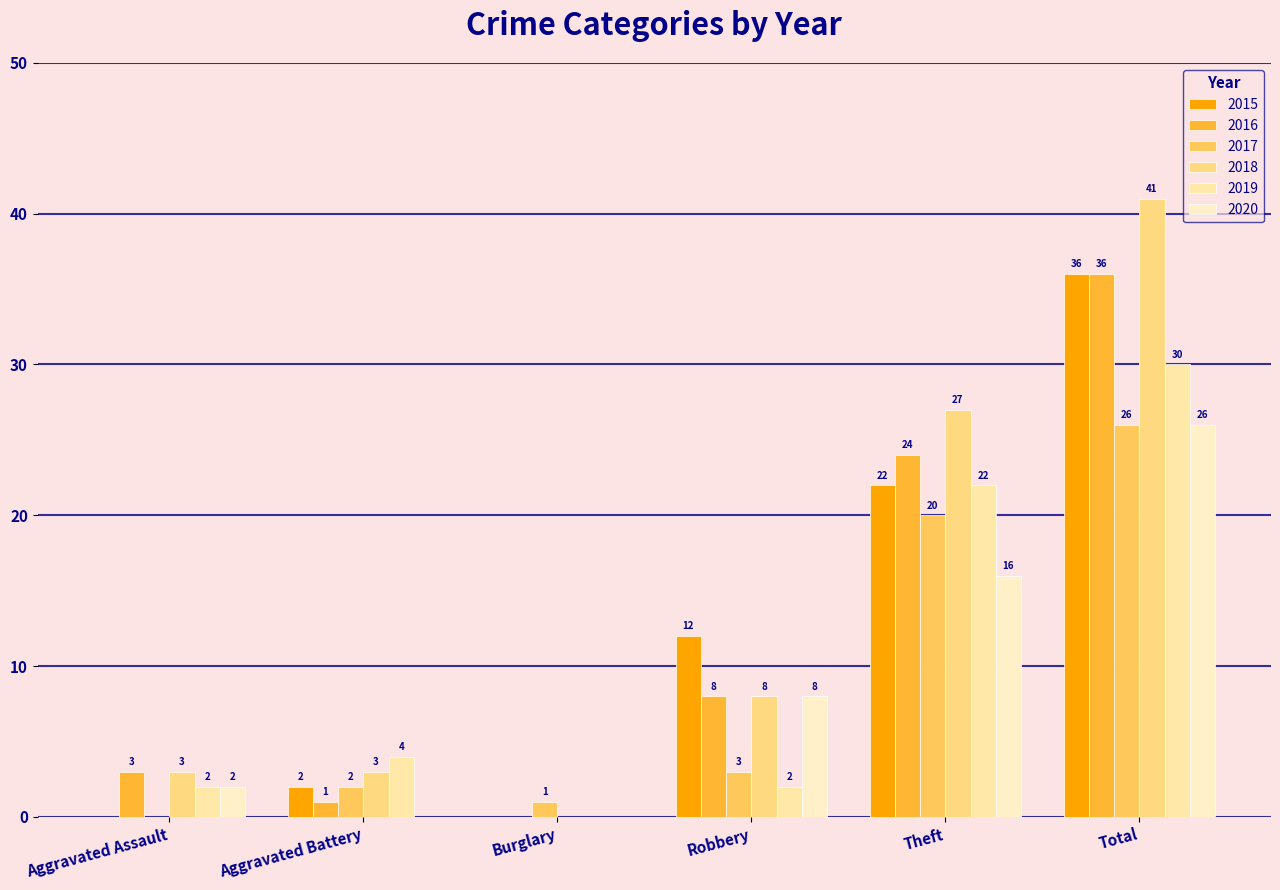

True or false: 2017 has a value of 1 at Aggravated Battery.

False